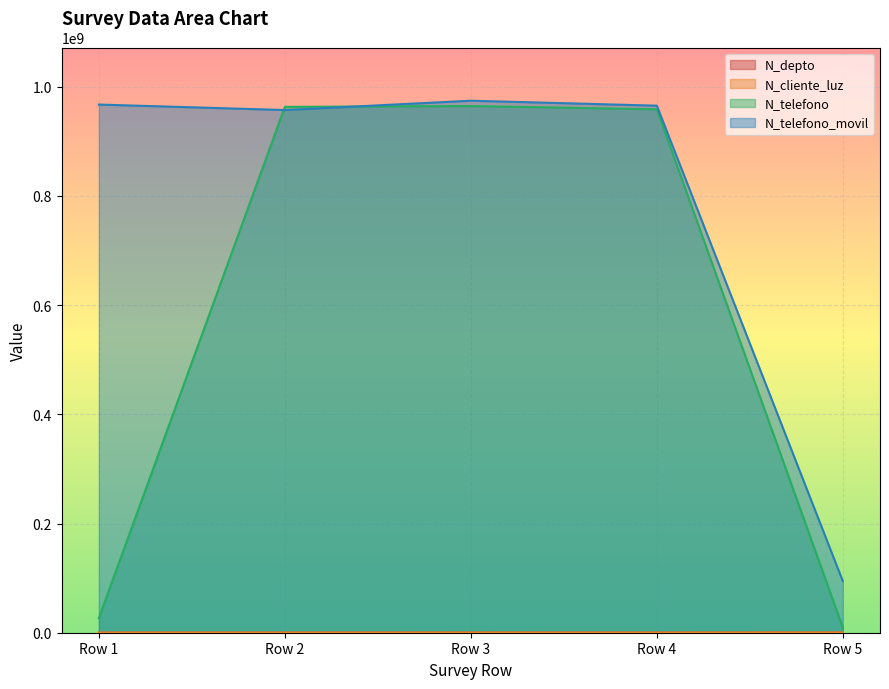

How many interior local peaks does the N_cliente_luz series have?

1